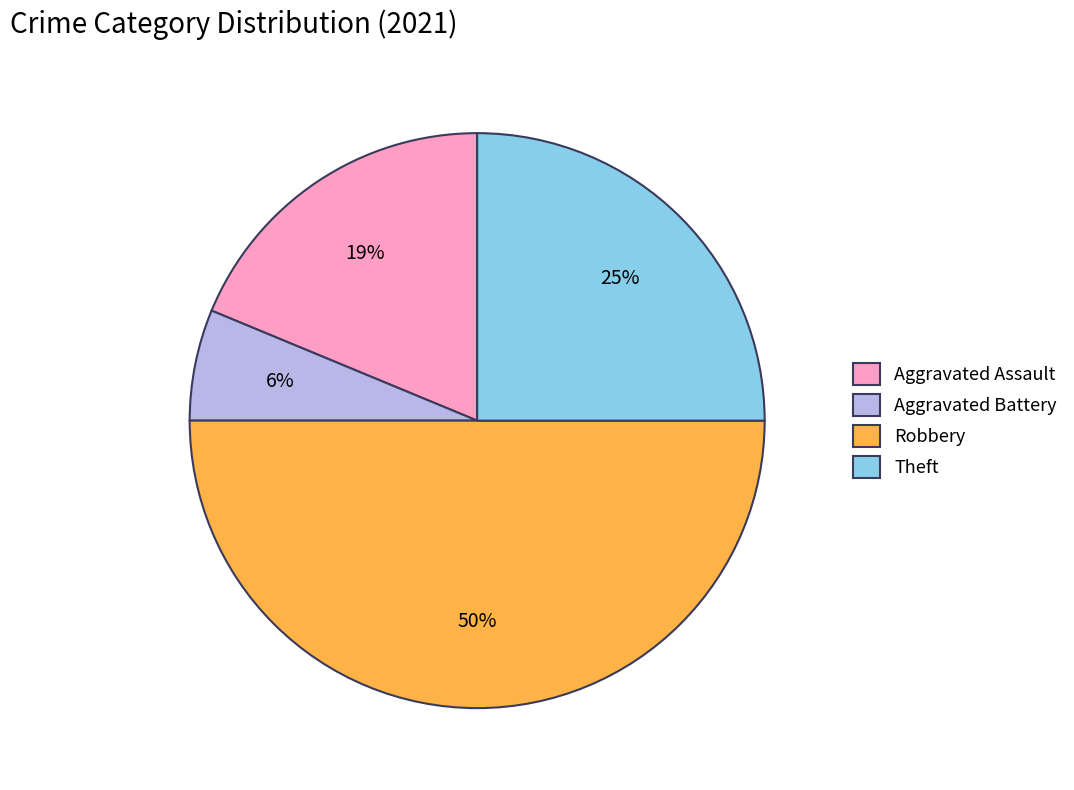

What is the smallest slice in the pie chart?

Aggravated Battery